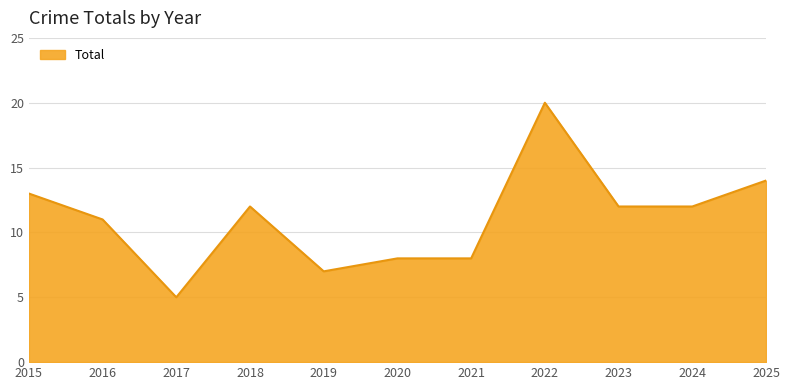

What is the difference between the values at 2025 and 2021?

6